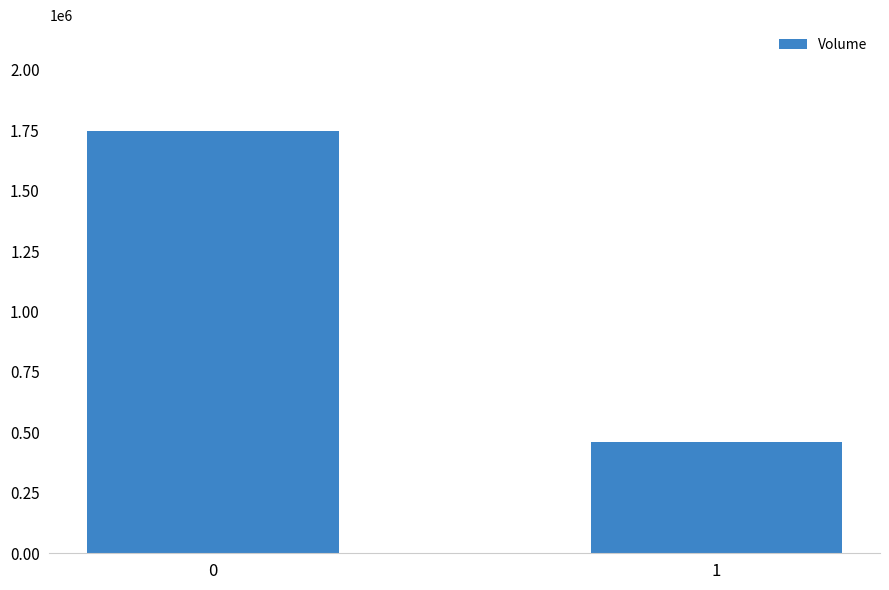

The chart shows a value of 459935 at 1. True or false?

True